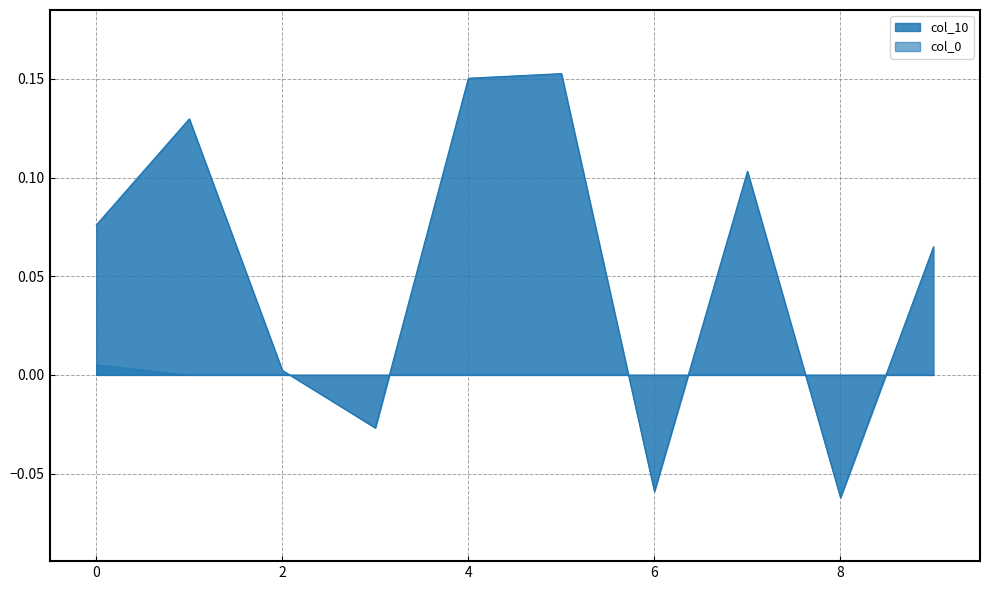

What is the greatest value displayed?

0.2